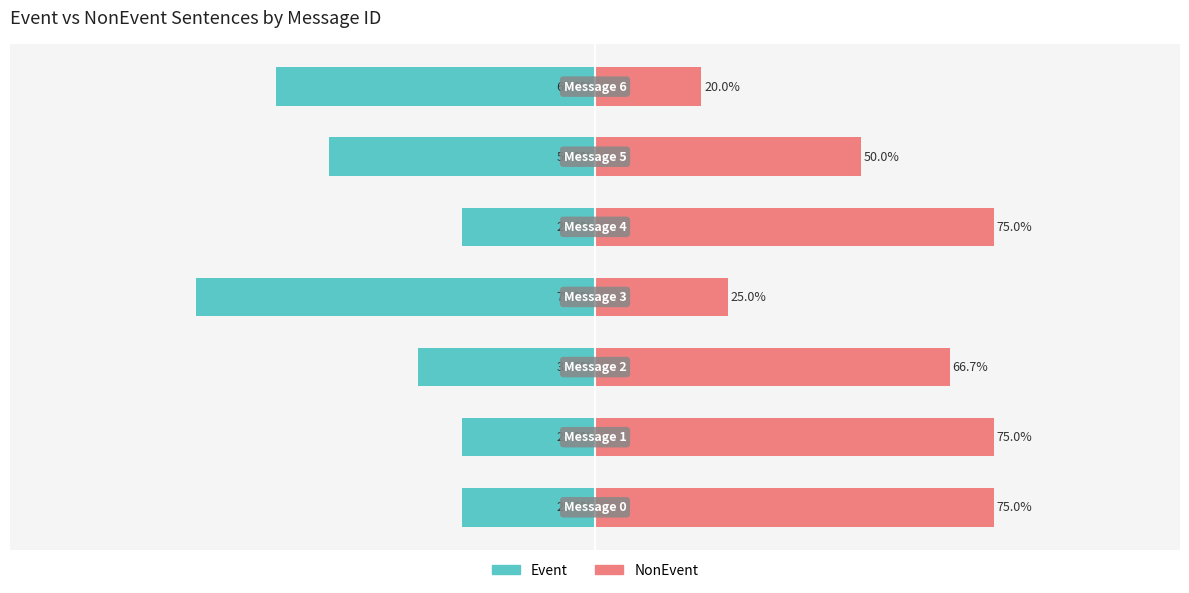

Reading left to right, what are all the values shown in this chart?

Event: -25.0	-25.0	-33.3	-75.0	-25.0	-50.0	-60.0
NonEvent: 75.0	75.0	66.7	25.0	75.0	50.0	20.0